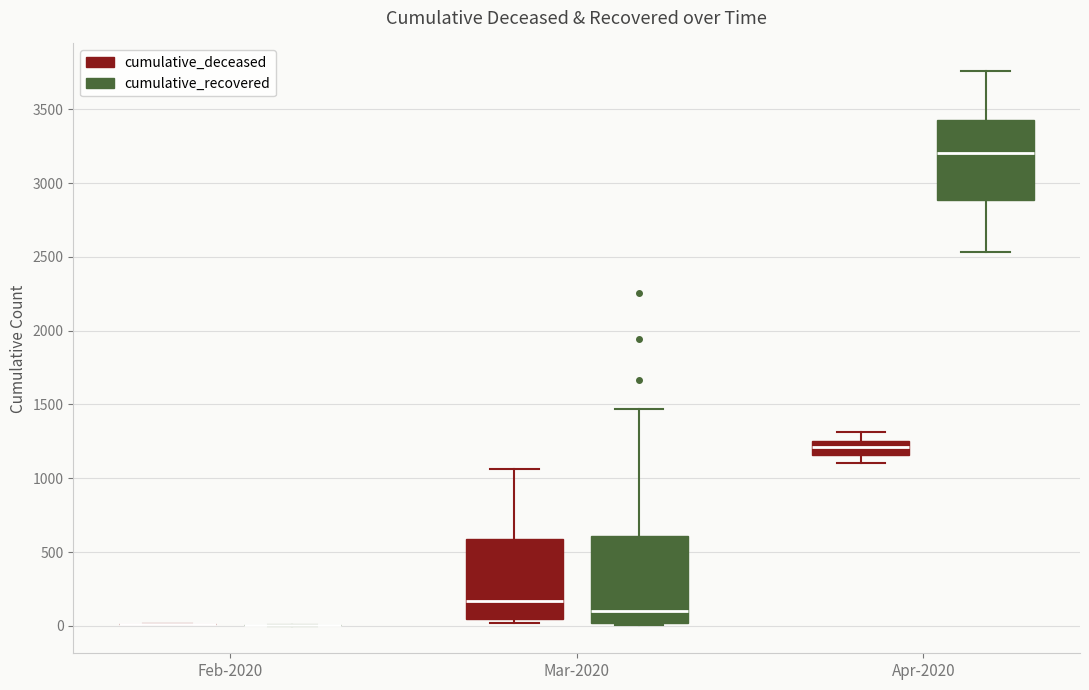

Reading left to right, read every box against the y-axis: the position of its median line, the range the box covers, and the ends of its whiskers. The values are not printed on the chart, so give them approximately, as read against the axis.

Feb-2020 (cumulative_deceased): box collapsed to a line at 0, whiskers 0 to 0
Feb-2020 (cumulative_recovered): box collapsed to a line at 0, whiskers 0 to 0
Mar-2020 (cumulative_deceased): median 150, box 50 to 600, whiskers 0 to 1050
Mar-2020 (cumulative_recovered): median 100, box 0 to 600, whiskers 0 to 1450
Apr-2020 (cumulative_deceased): median 1200, box 1150 to 1250, whiskers 1100 to 1300
Apr-2020 (cumulative_recovered): median 3200, box 2900 to 3450, whiskers 2550 to 3750